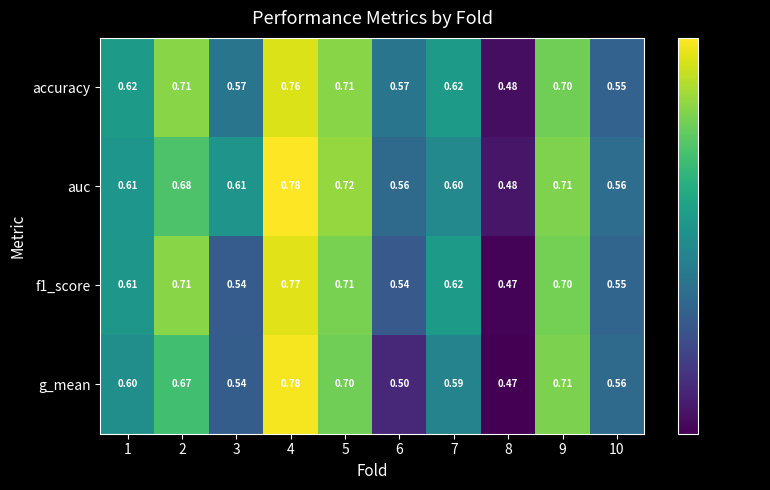

How many series are shown in this chart?

4